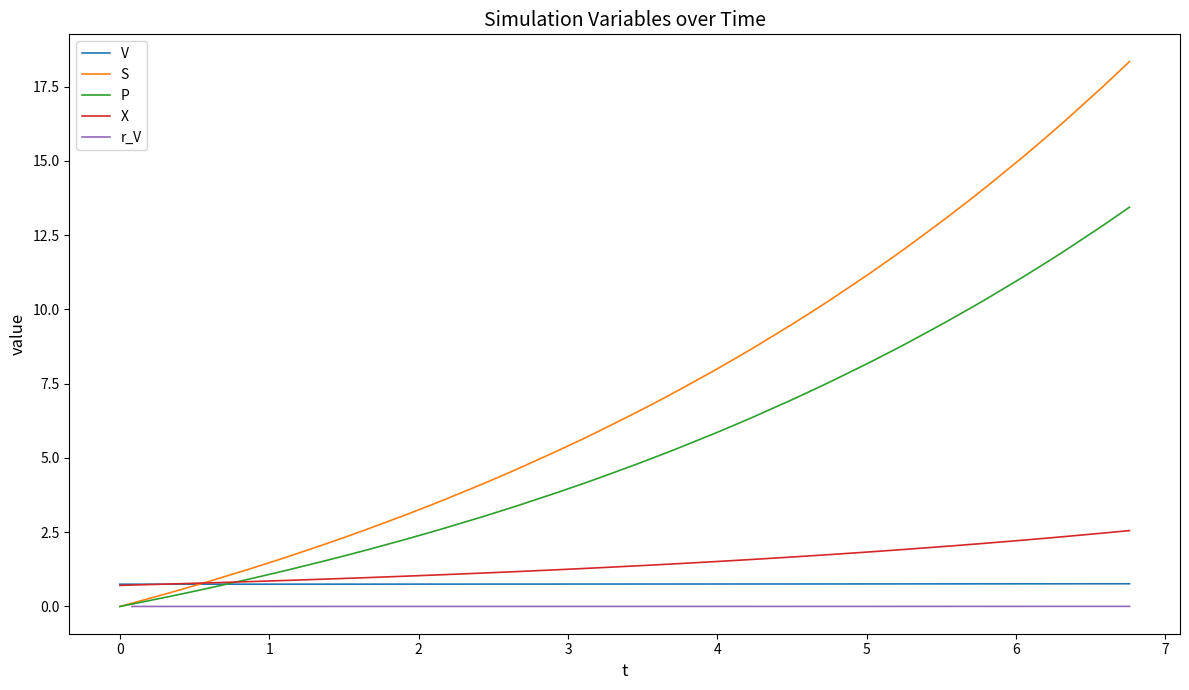

How many values in the P series exceed 4?

22